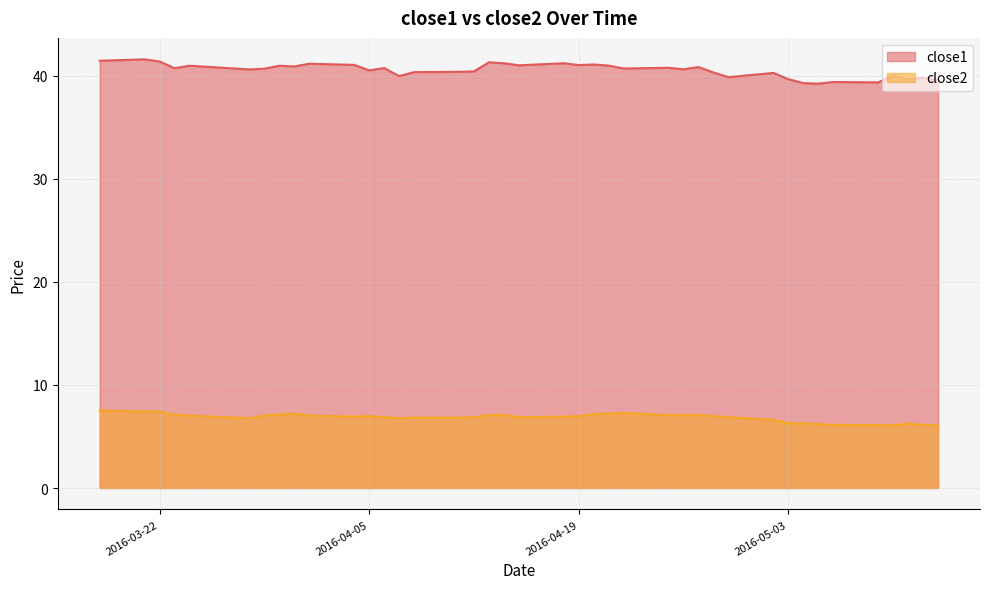

True or false: close2 and close1 cross at least once.

False